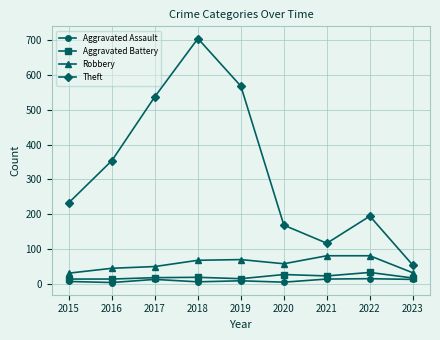

Rank the series by their maximum value, from highest to lowest.

Theft, Robbery, Aggravated Battery, Aggravated Assault